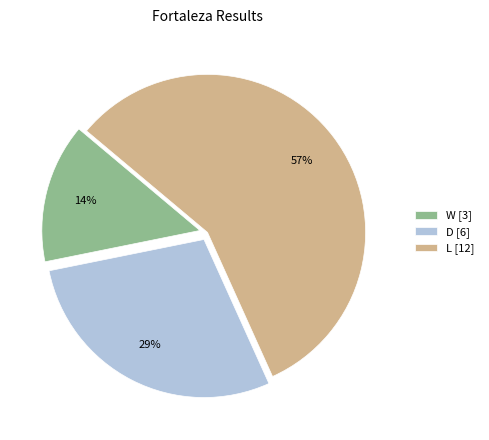

Is it true that L is 57% of the pie?

True